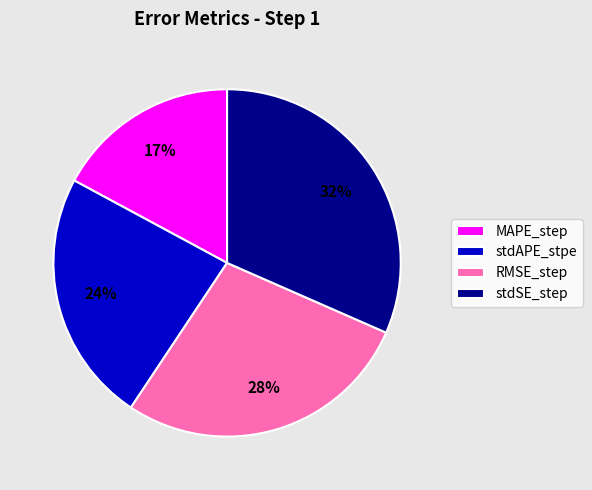

To the nearest percent, what is the combined percentage of MAPE_step and RMSE_step?

45%